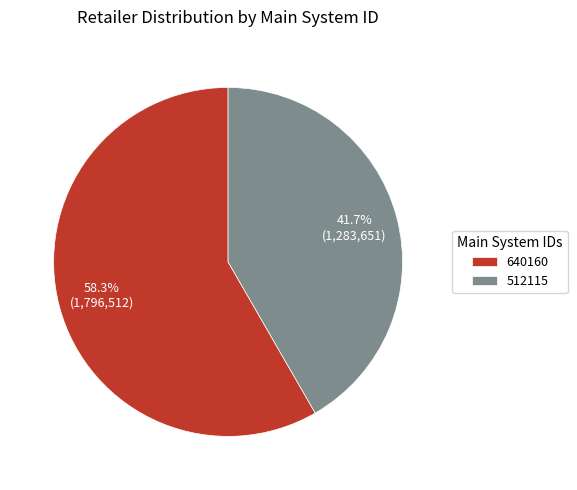

To the nearest percent, what percentage of the pie is 640160?

58%